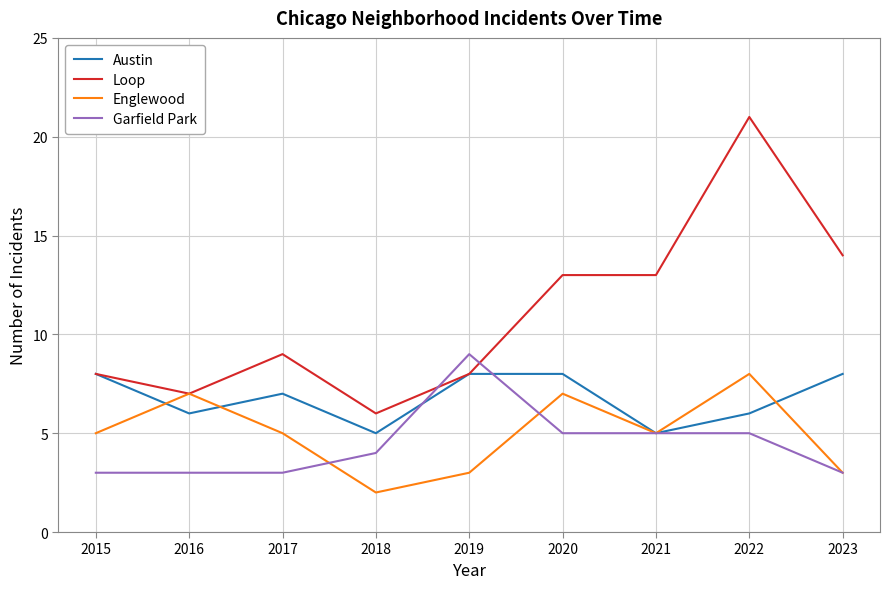

What value does the Austin series have at 2018?

5